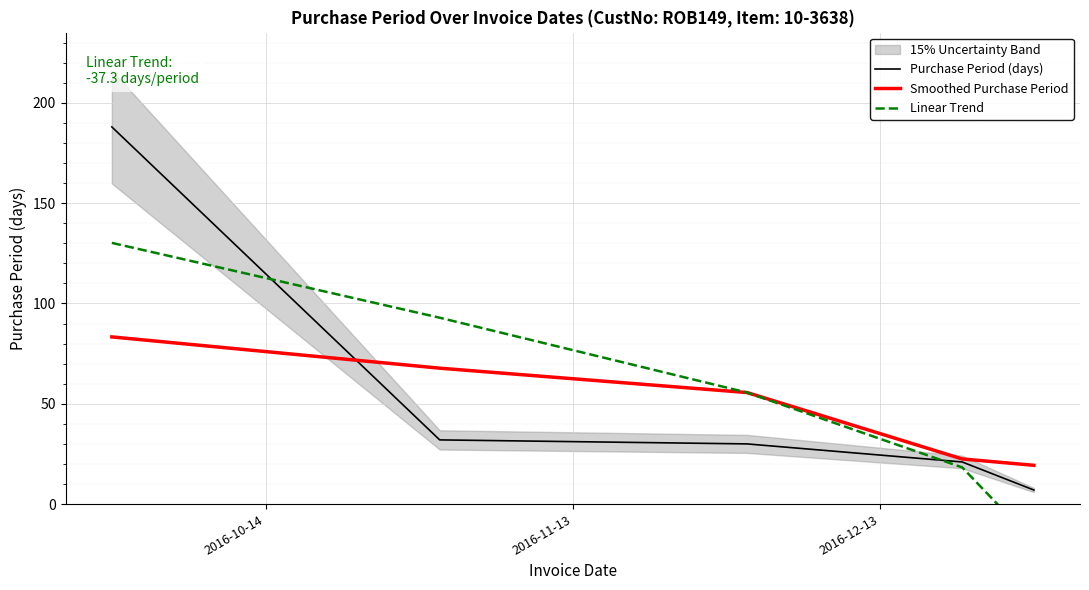

What is the highest value of the Smoothed Purchase Period series?

83.3